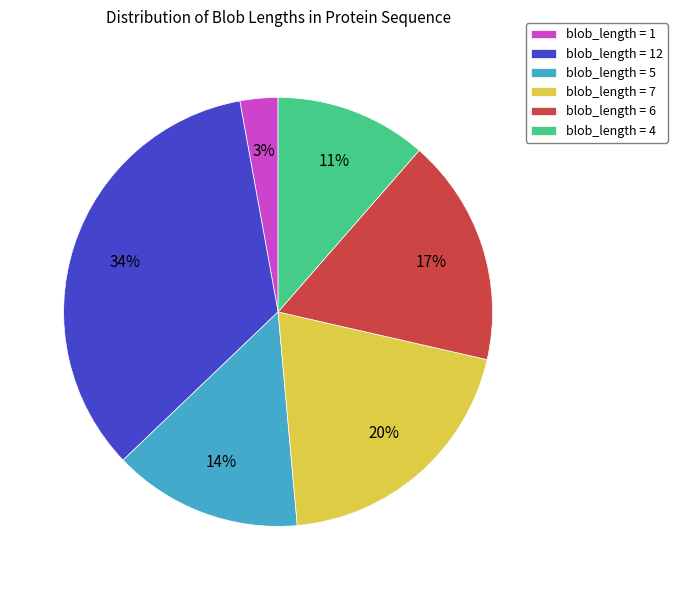

Which has a higher value, blob_length = 7 or blob_length = 12?

blob_length = 12